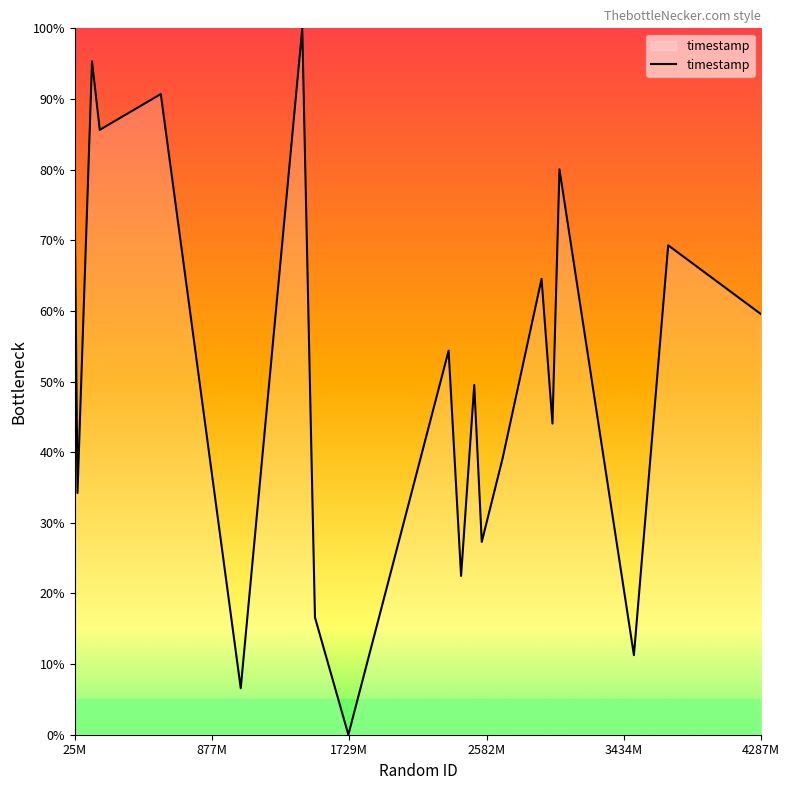

What is the greatest value displayed?

100.0